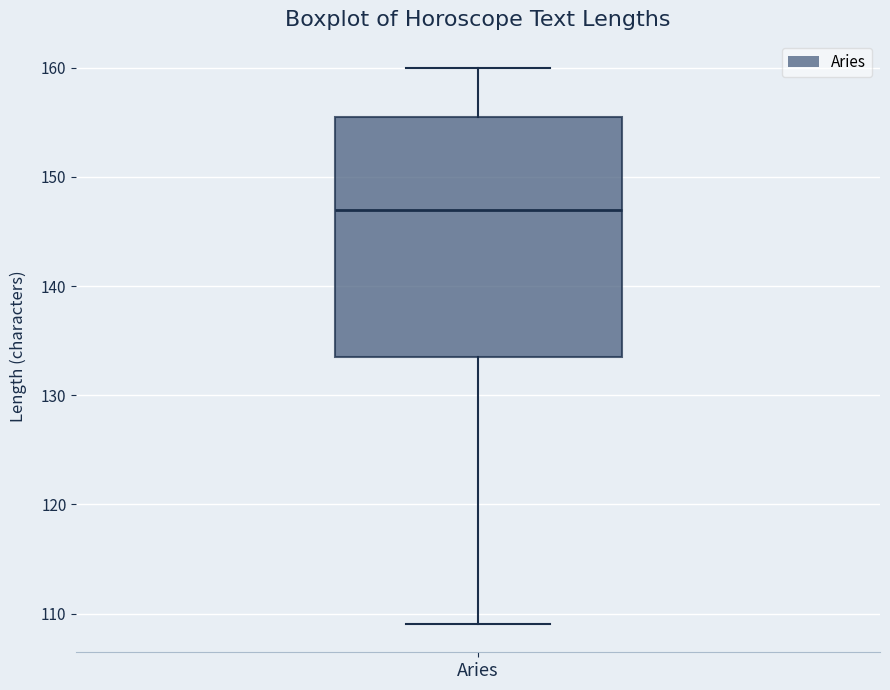

Where does the lower whisker of the box for Aries end on the y-axis? The values are not printed on the chart, so give them approximately, as read against the axis.

109